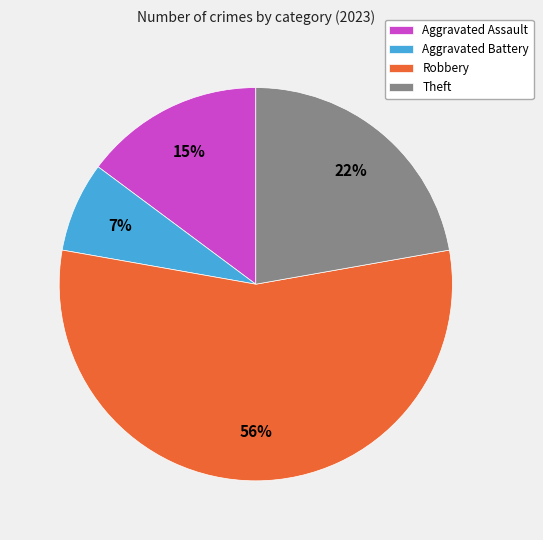

Combined, do Robbery and Aggravated Battery account for over 50%?

Yes